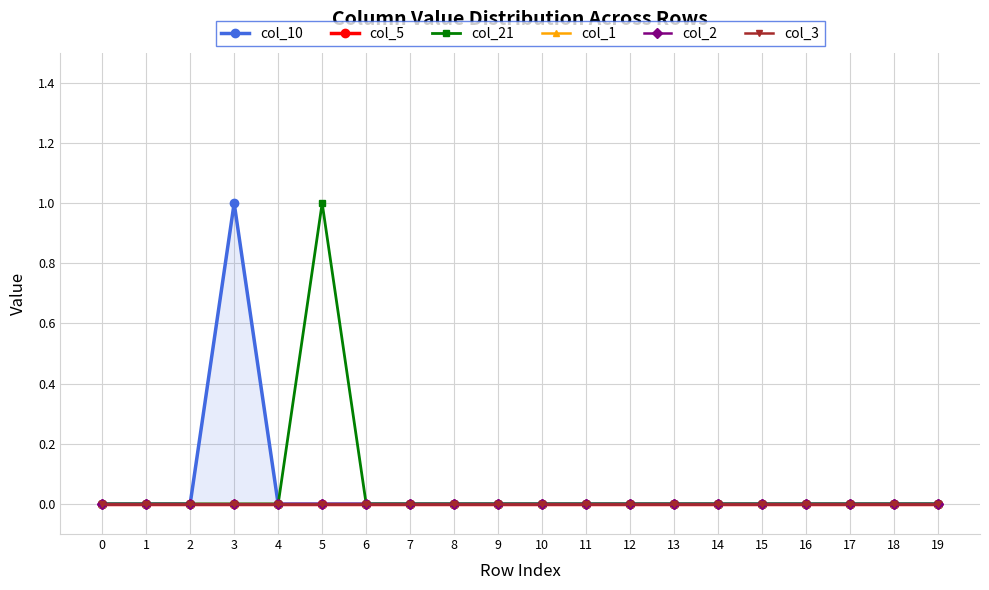

Does the chart have visible grid lines?

Yes